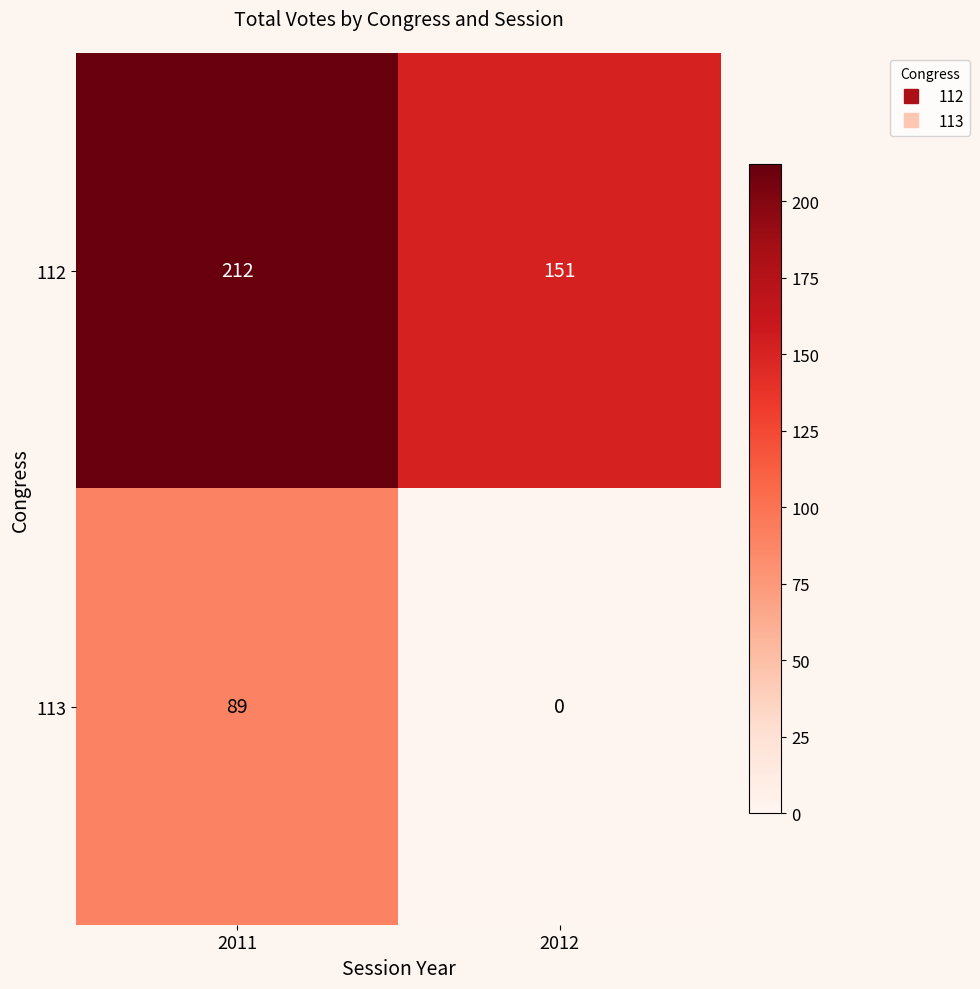

Which series has the largest total across all categories?

112